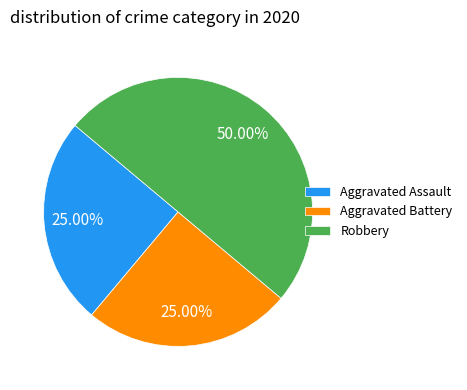

Is it true that Robbery is 35% of the pie?

False